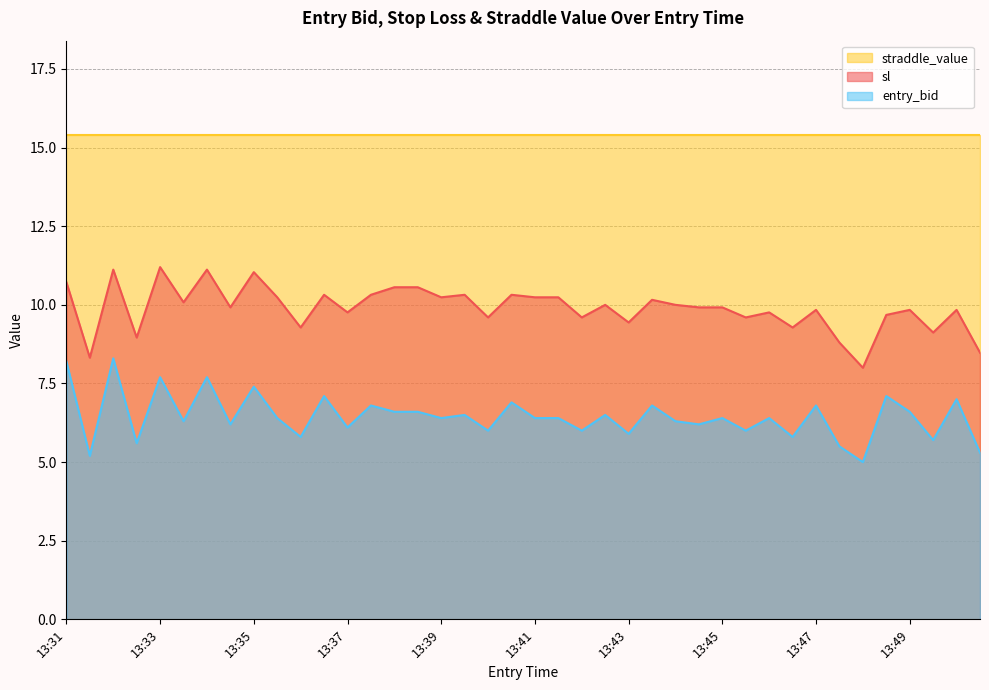

True or false: straddle_value and entry_bid cross at least once.

False